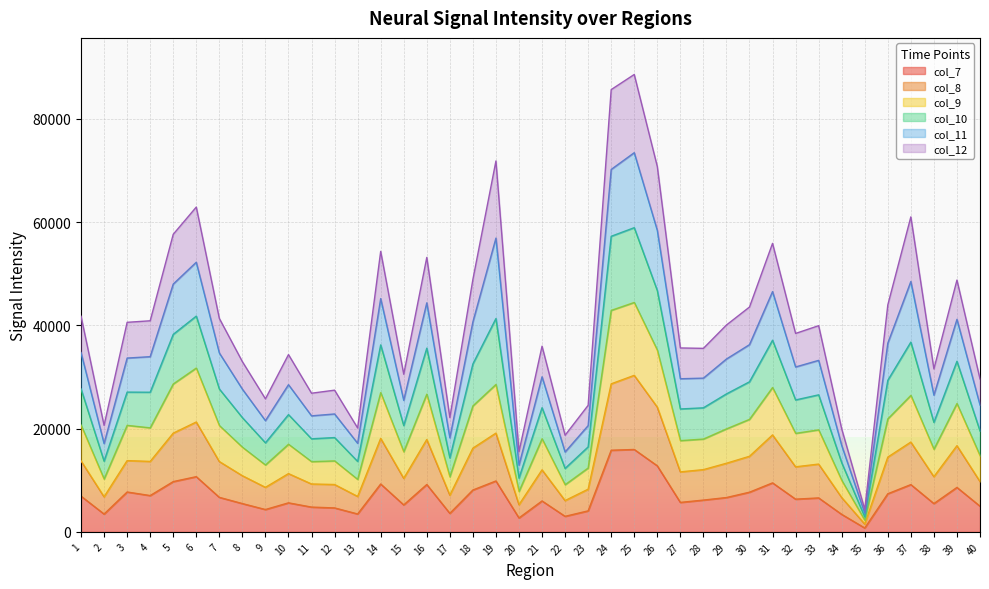

How many interior local valleys does the col_10 series have?

12